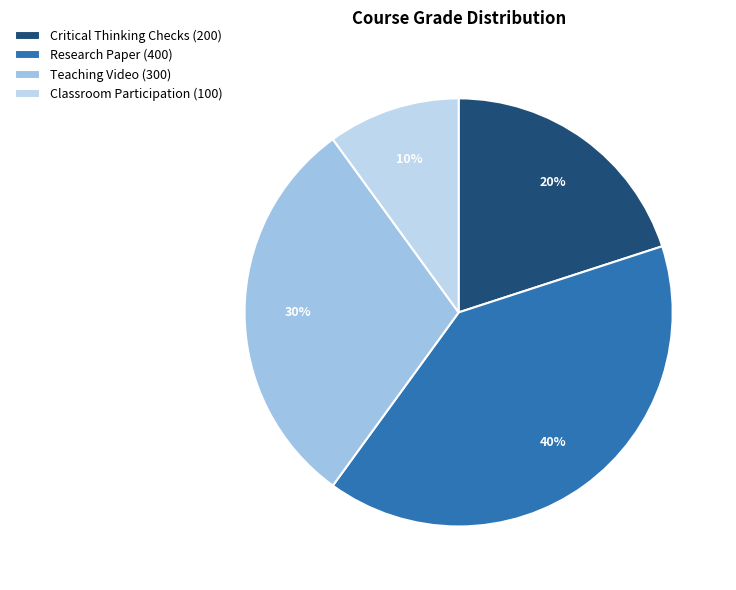

What is the change in value from Critical Thinking Checks to Teaching Video?

+100